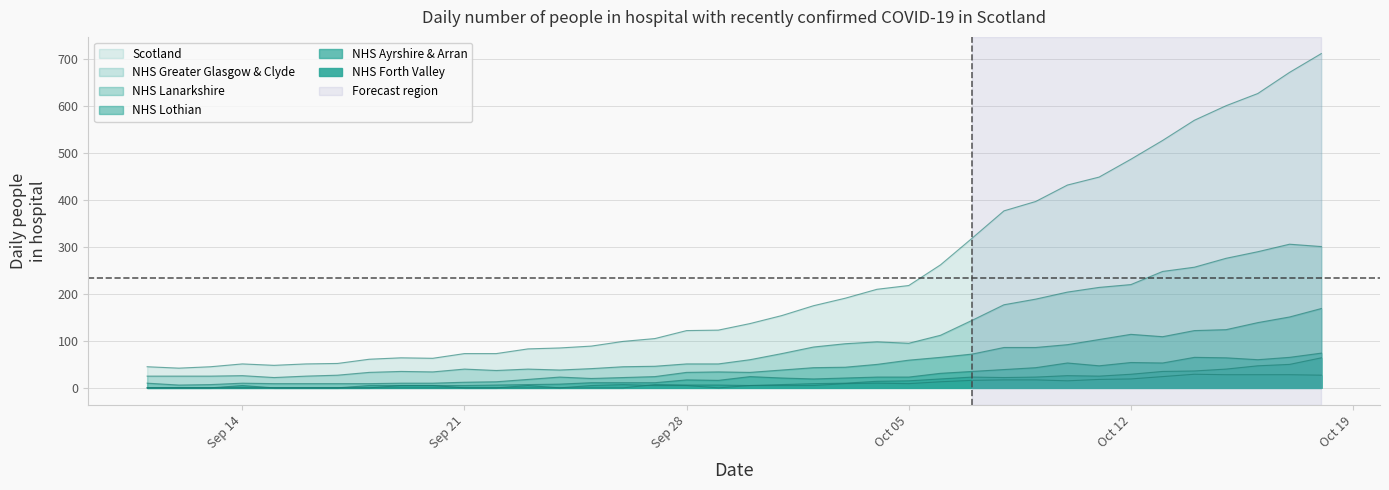

In NHS Greater Glasgow & Clyde, how many points are lower than both neighbors (excluding endpoints)?

5